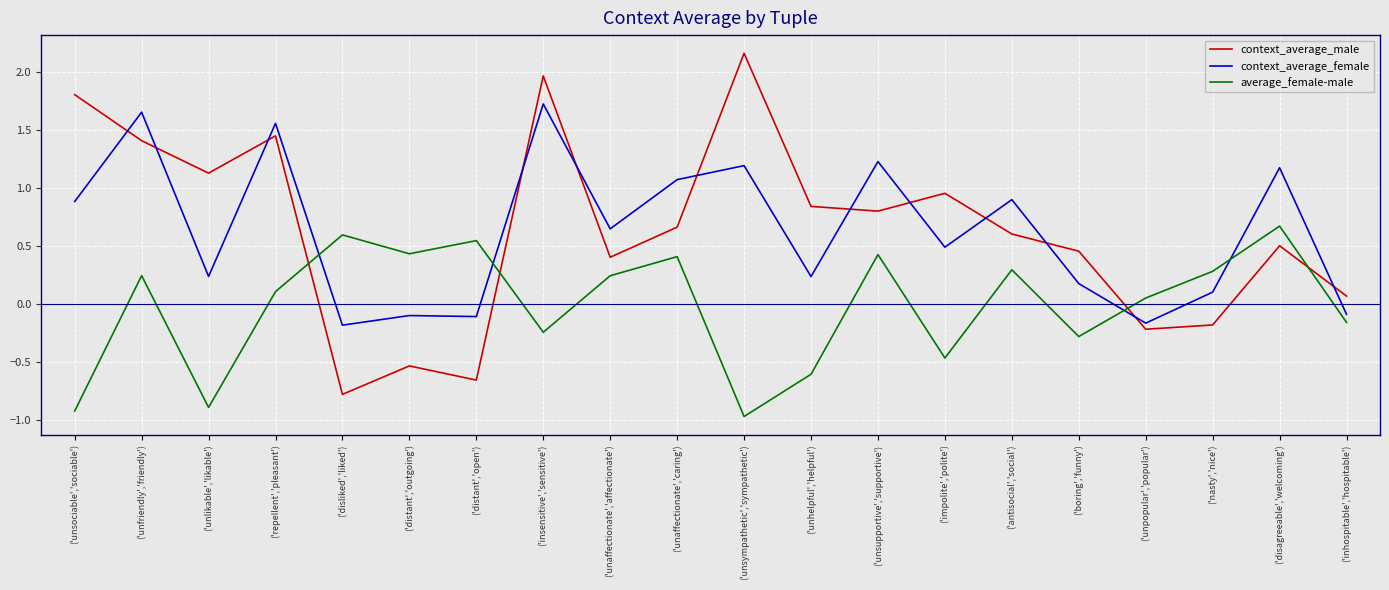

How many intersections are there between context_average_male and context_average_female?

12